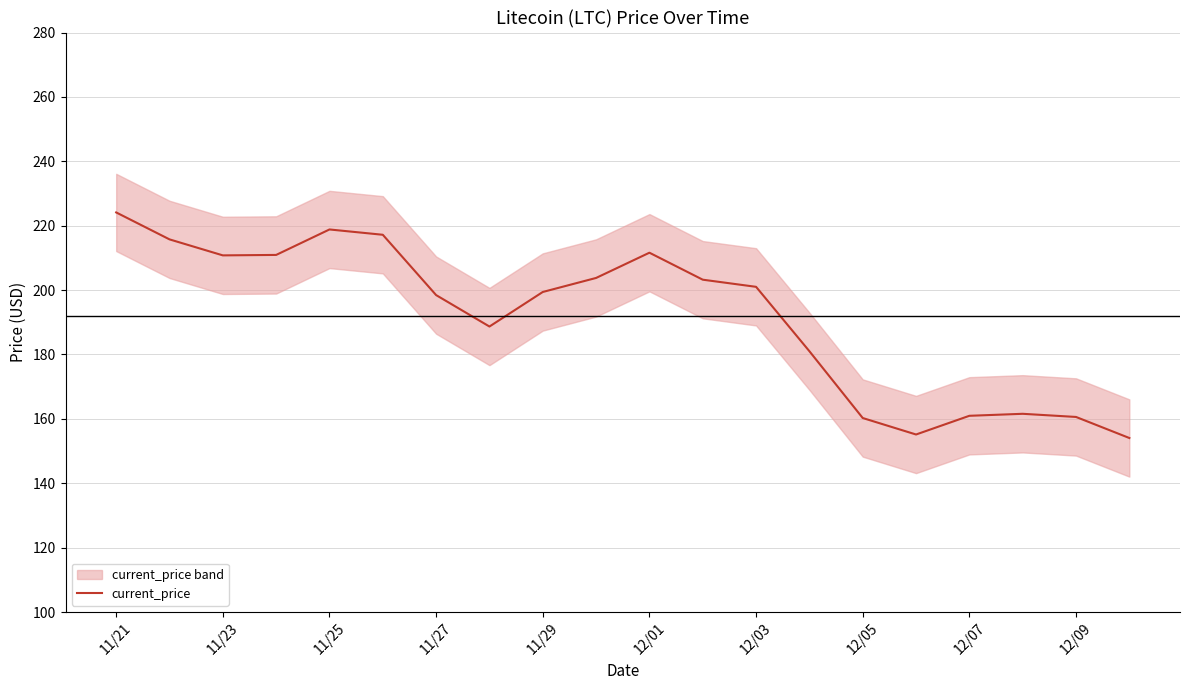

What is the maximum value for current_price?

224.1